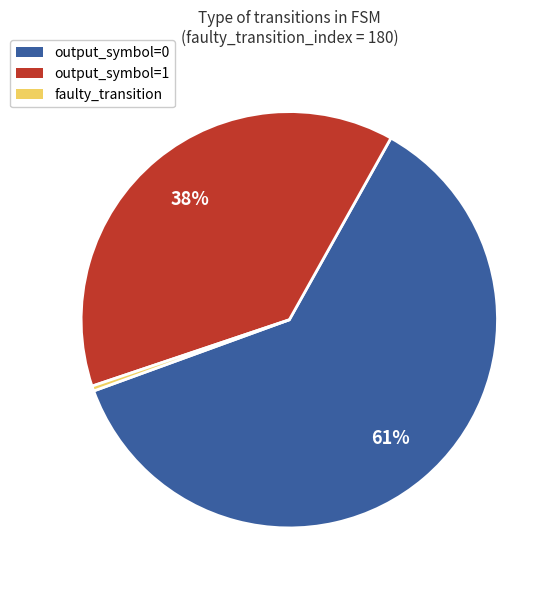

Count the number of slices in the pie.

3